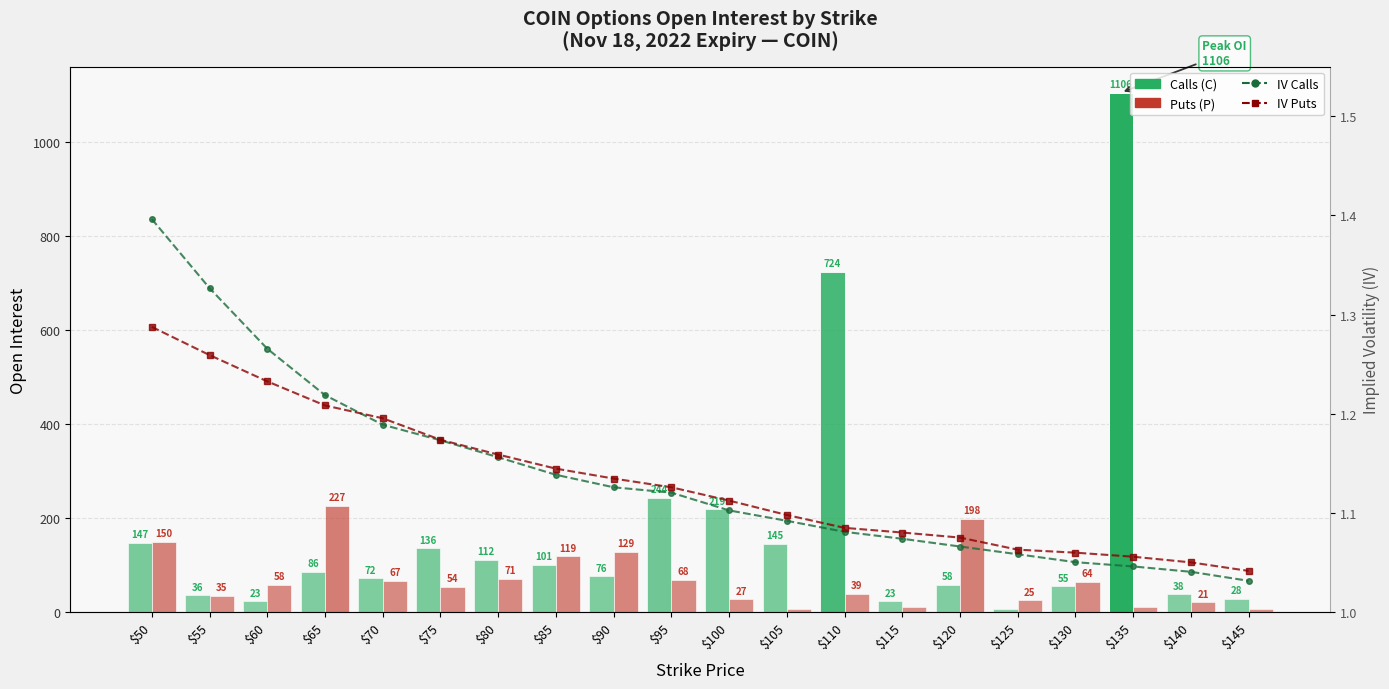

The IV Puts series shows 0.4 at $55. True or false?

False